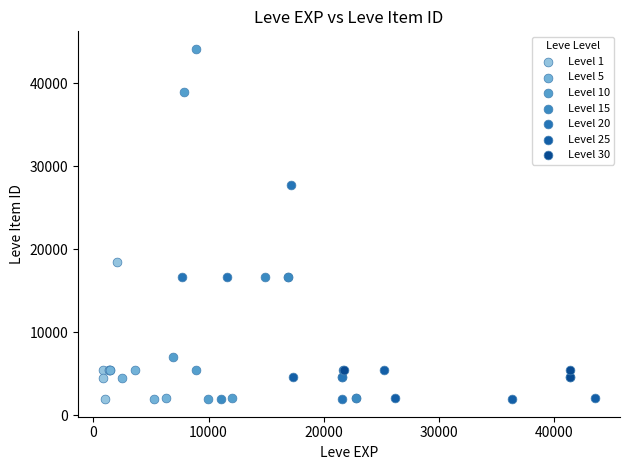

Which series has the widest spread of Y values?

Level 10